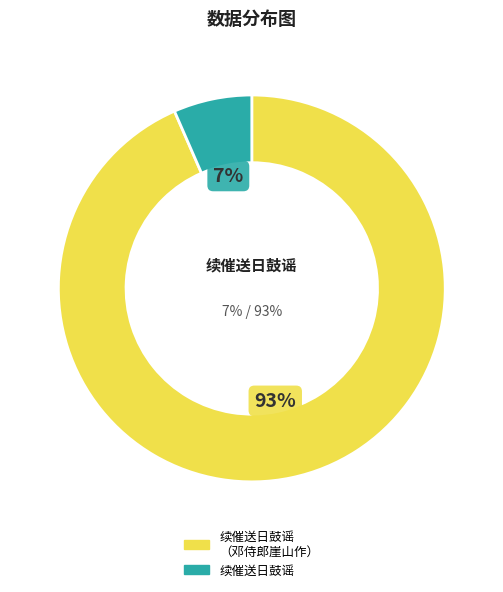

Does 续催送日鼓谣（邓侍郎崖山作催送日鼓谣文丞相为书） account for over 50% of the chart?

No